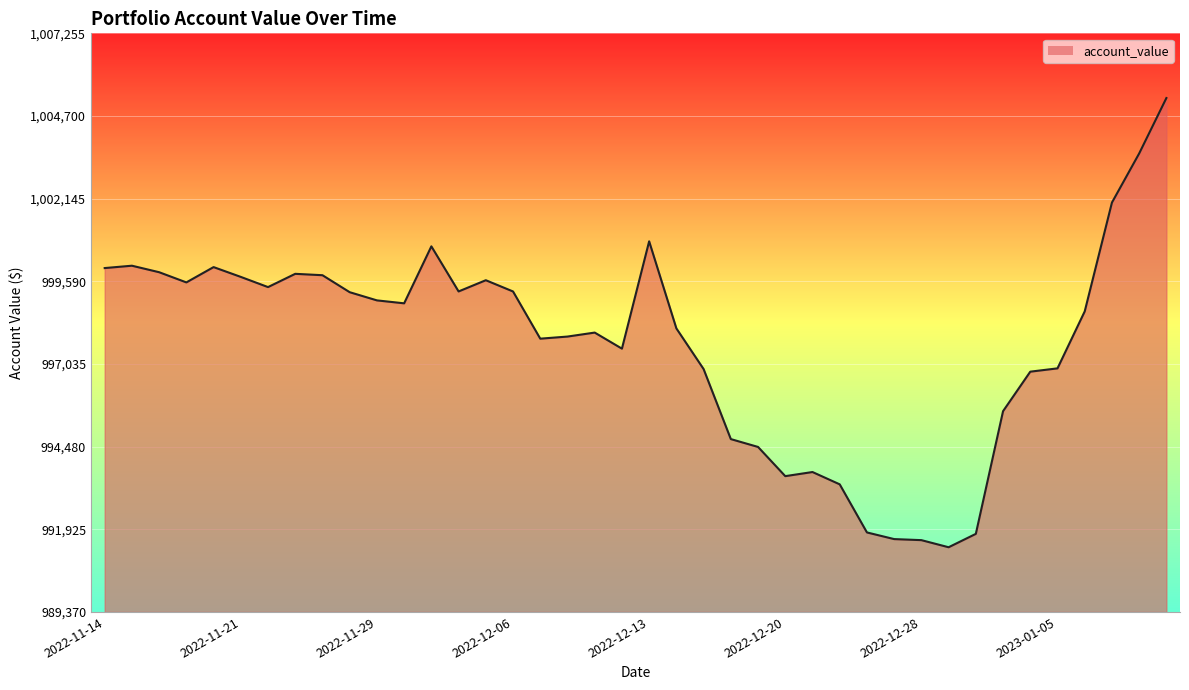

What is the smallest value displayed?

991370.6